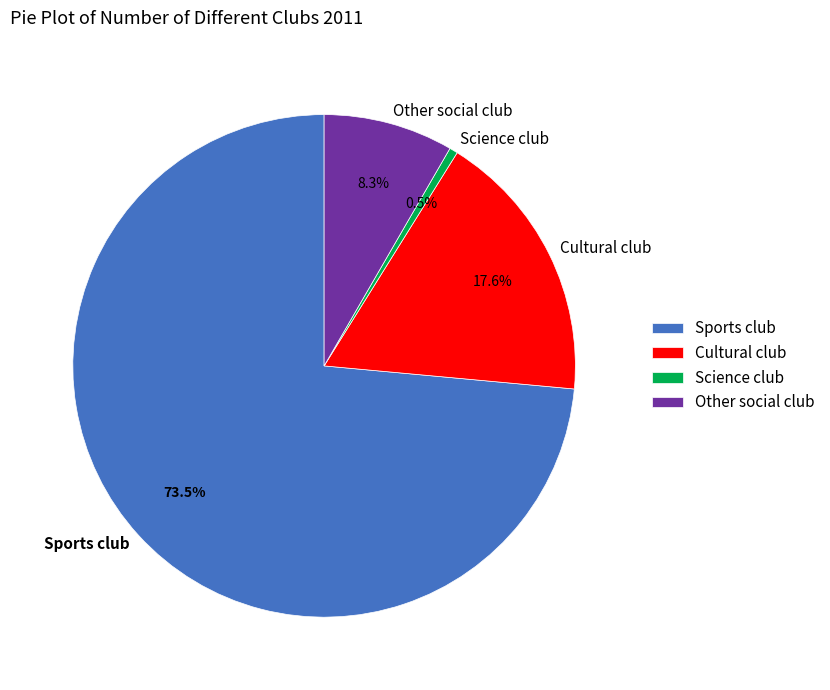

To the nearest percent, what is the difference between the largest and smallest slice percentages?

73%